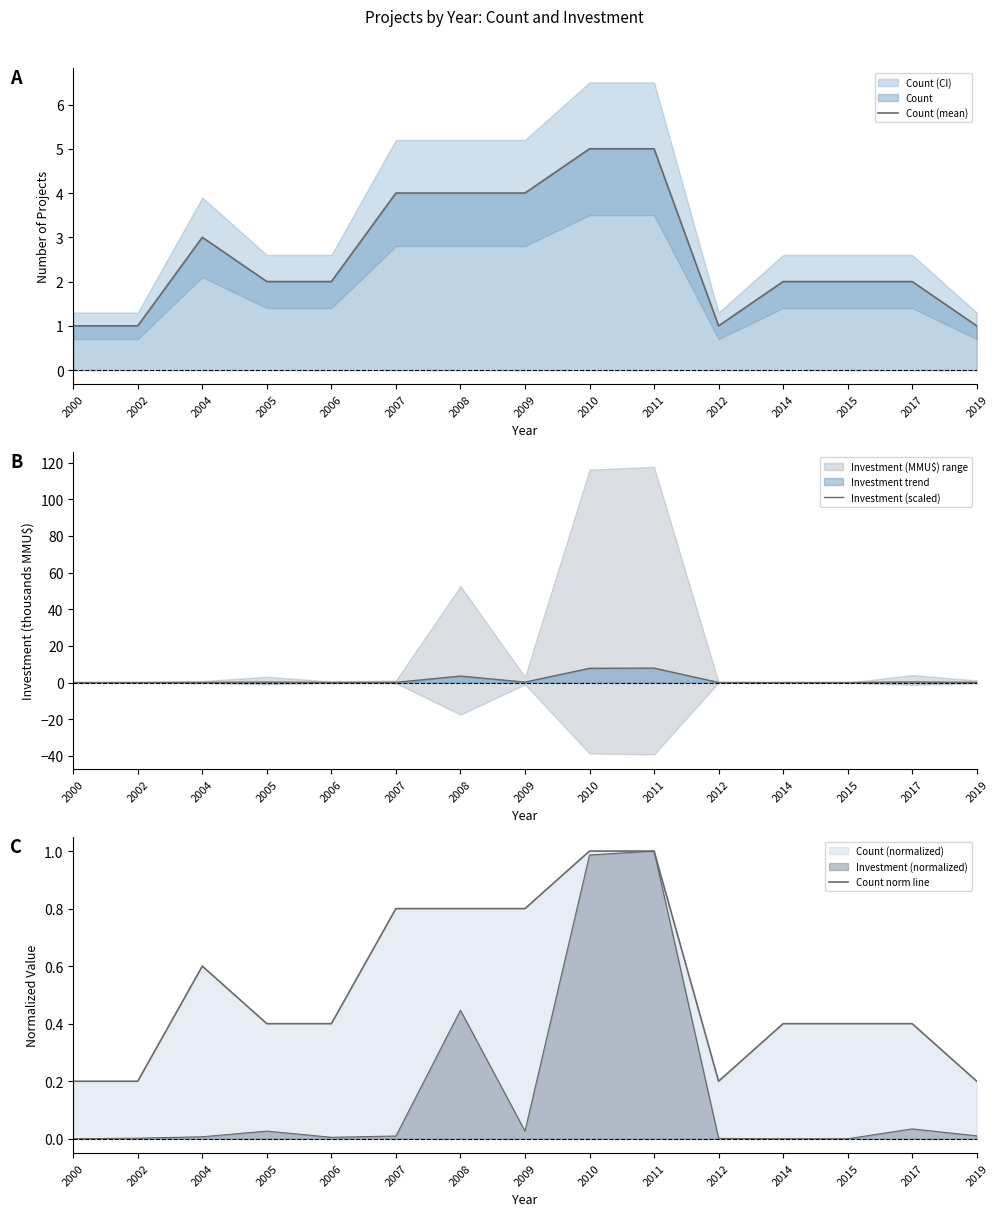

Does the chart display data point markers on the line(s)?

No